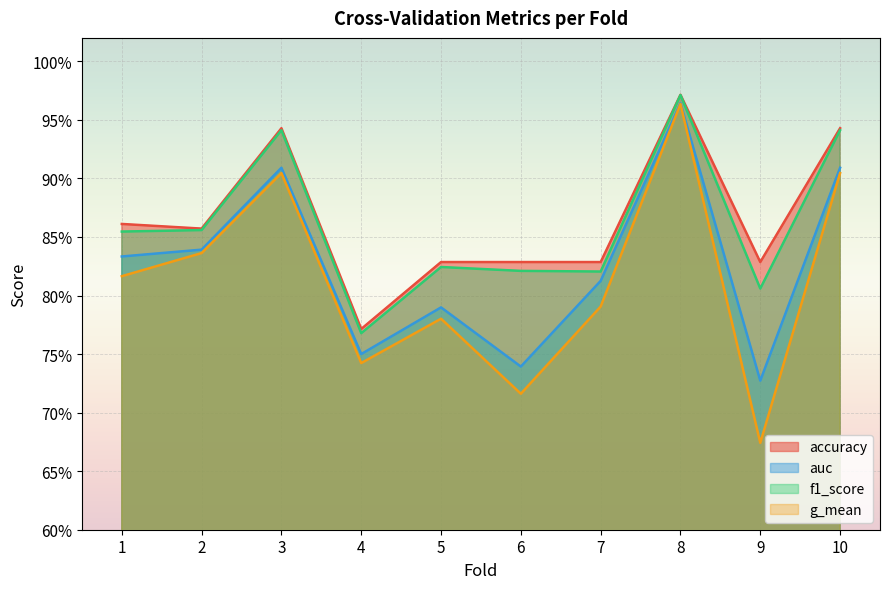

At which category does accuracy reach its first local valley?

2